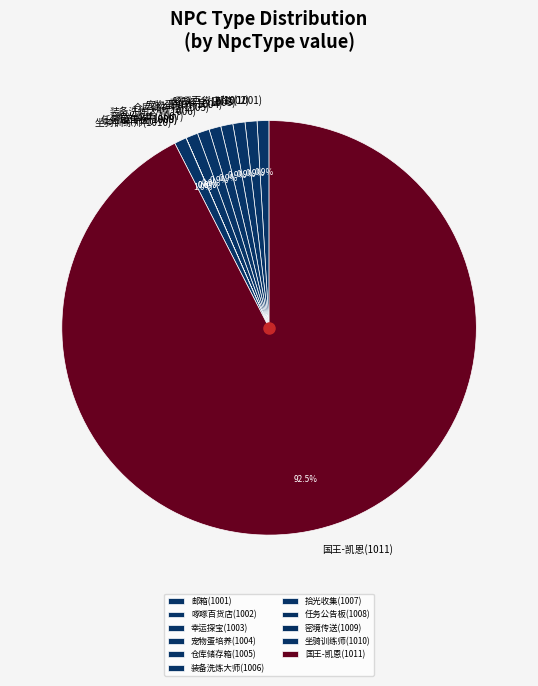

What is the ratio of the value at 拾光收集(1007) to the value at 邮箱(1001)?

1.0